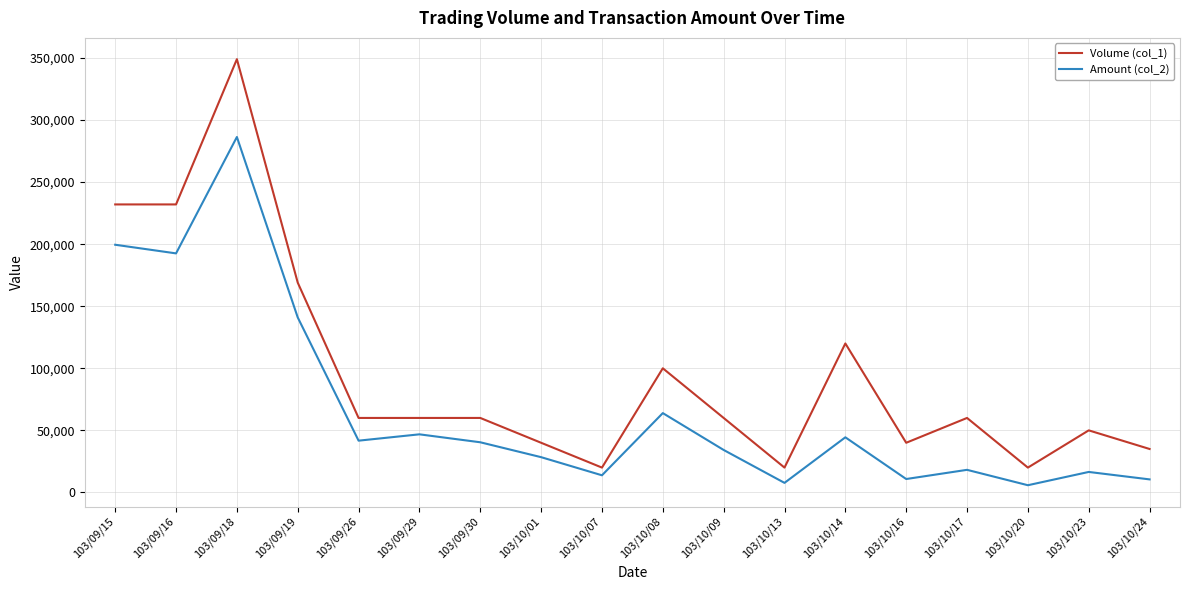

Rank the series by their average value, from lowest to highest.

Amount (col_2), Volume (col_1)